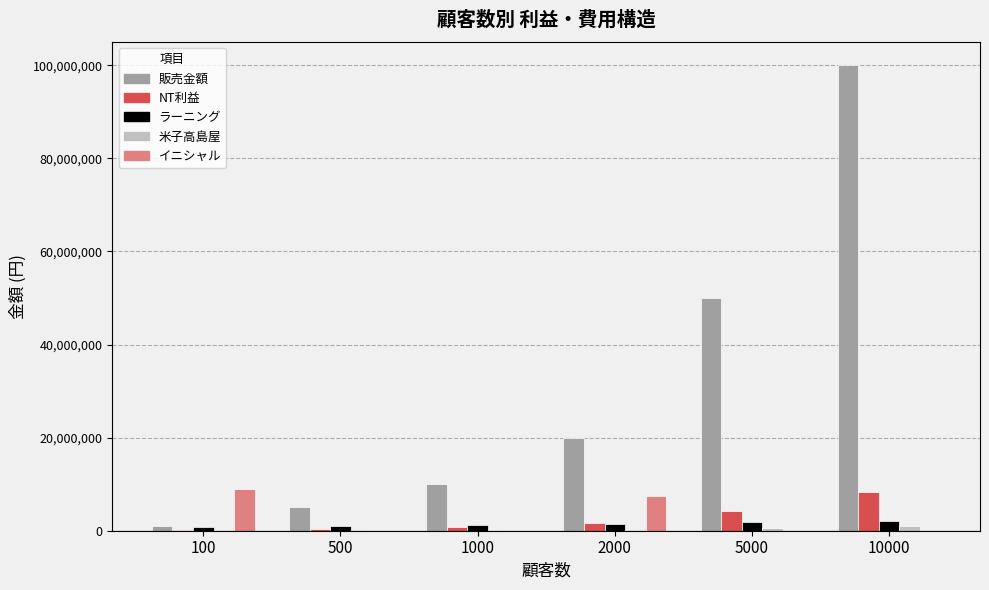

What is the highest value of the NT利益 series?

8400000